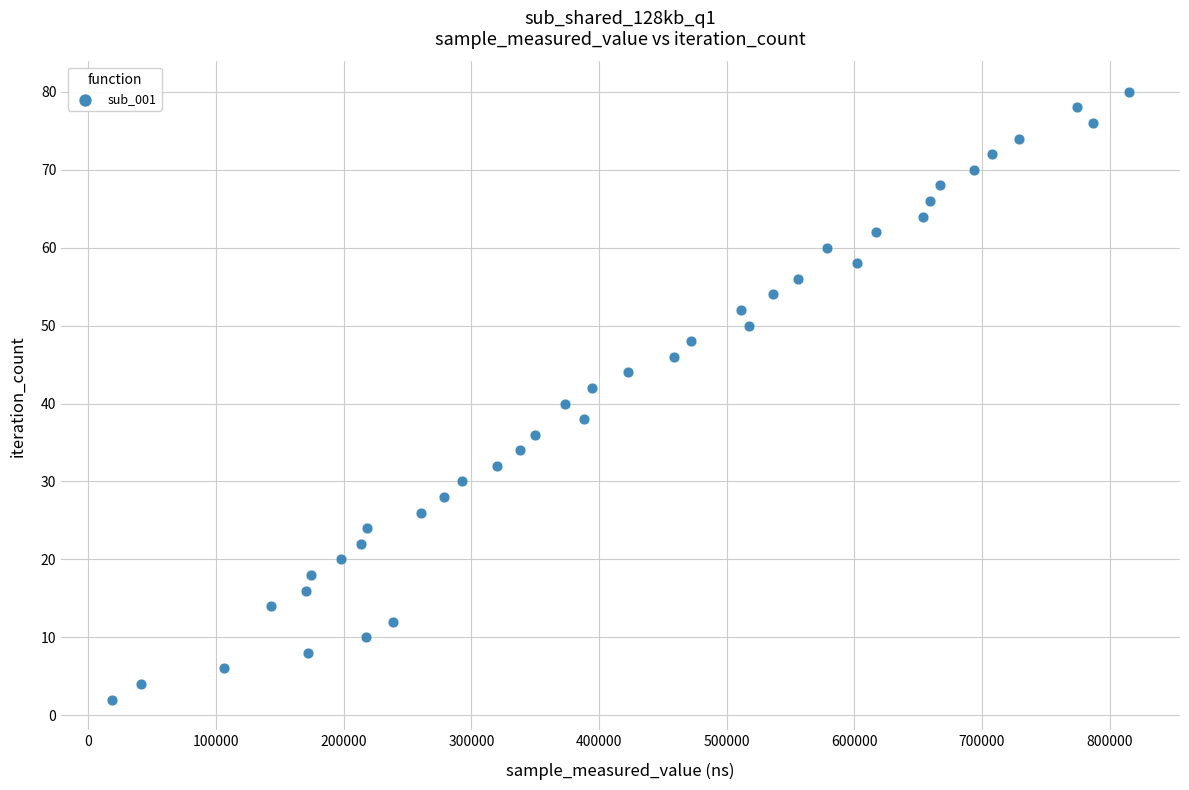

What is the range of Y values (max minus min)?

78